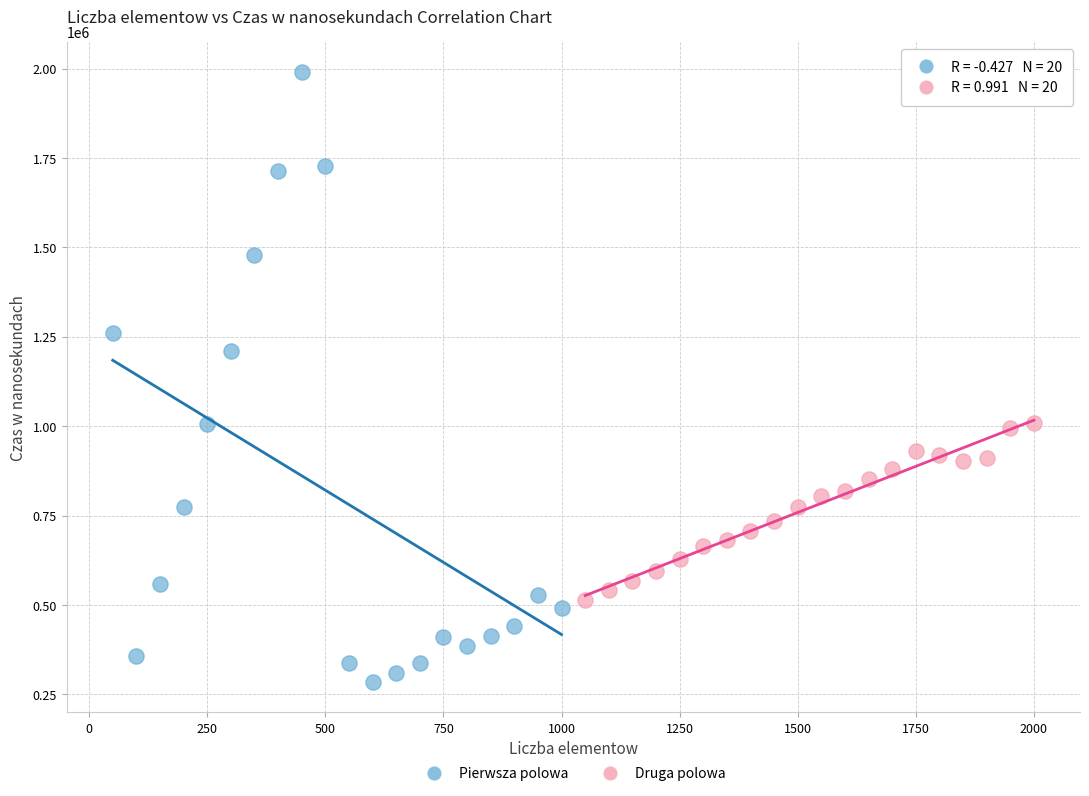

Which series reaches the minimum Y coordinate?

Pierwsza polowa